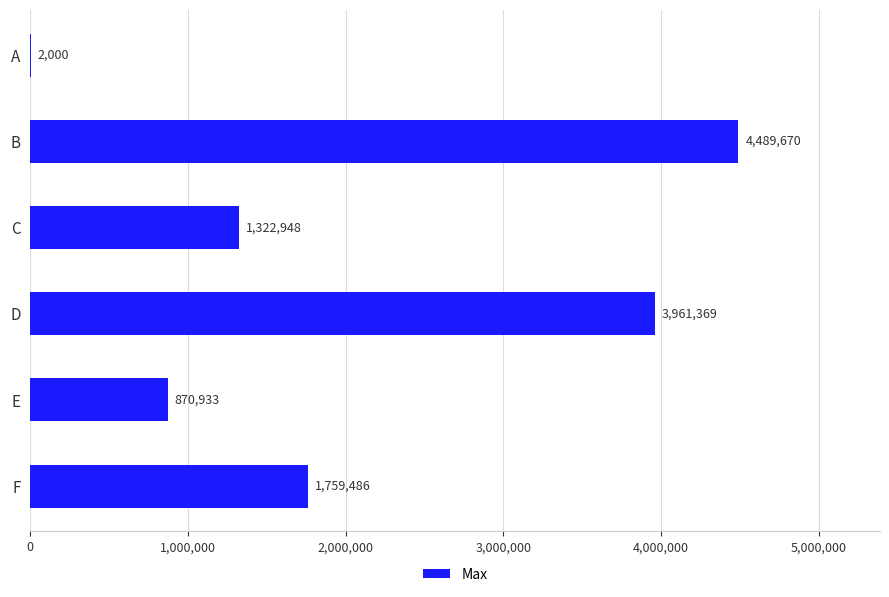

At which label is the value closest to 2245835?

F